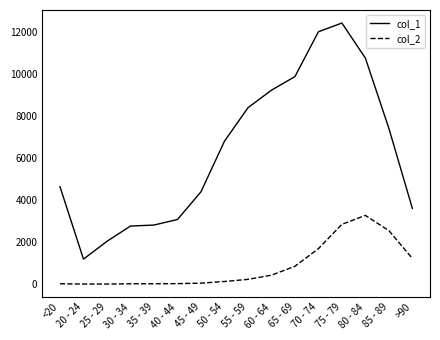

At which category does the chart reach its peak across all series?

75 - 79